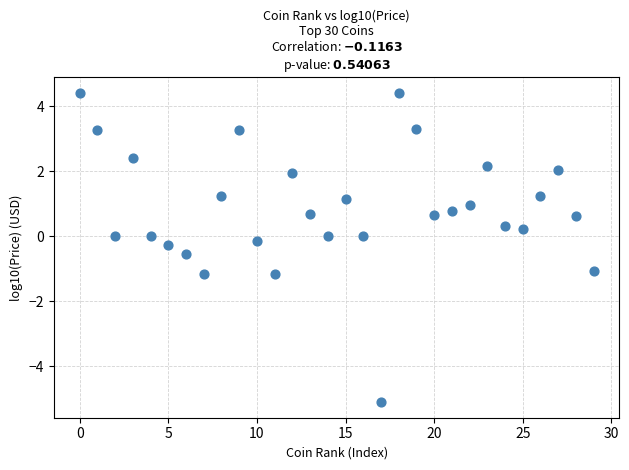

What is the range of Y values (max minus min)?

9.5